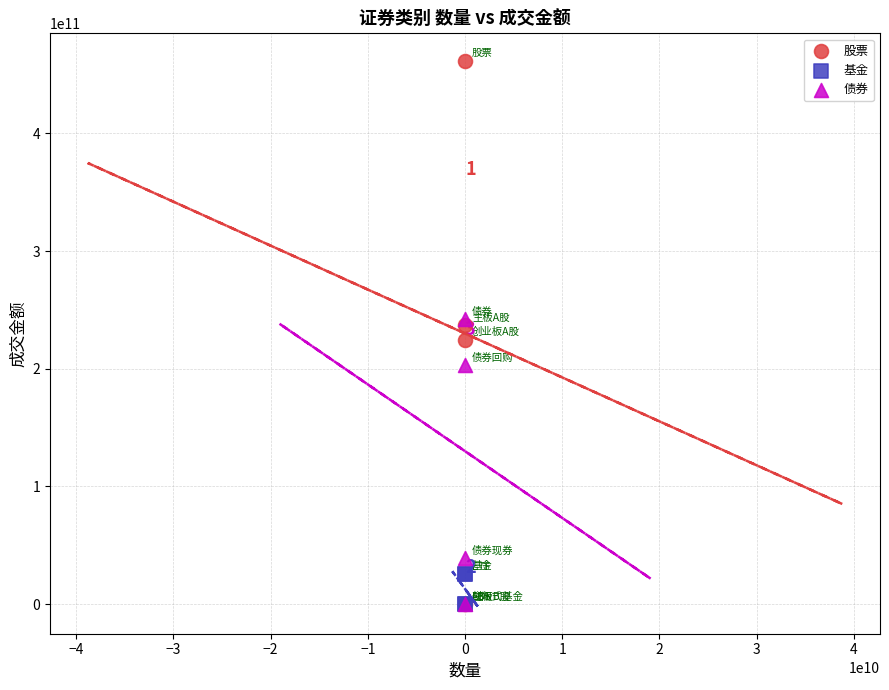

Which series reaches the maximum Y coordinate?

股票